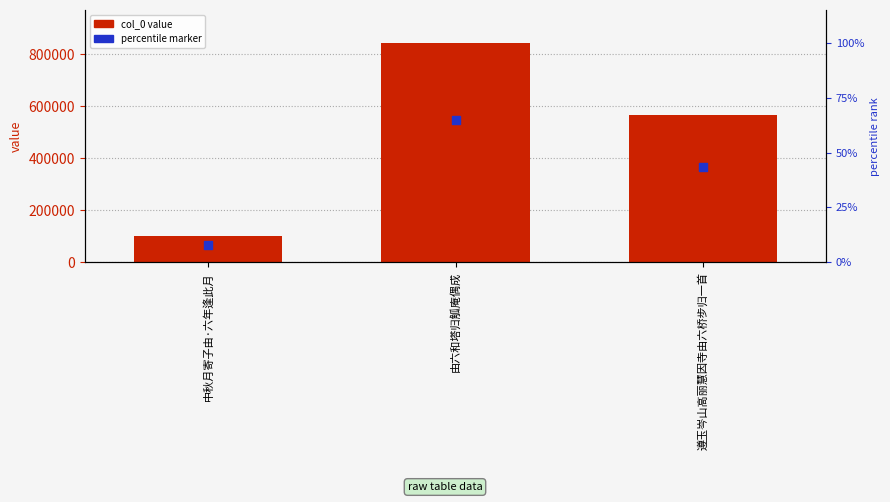

What is the total value across all series at 由六和塔归觚庵偶成?

1391606.7